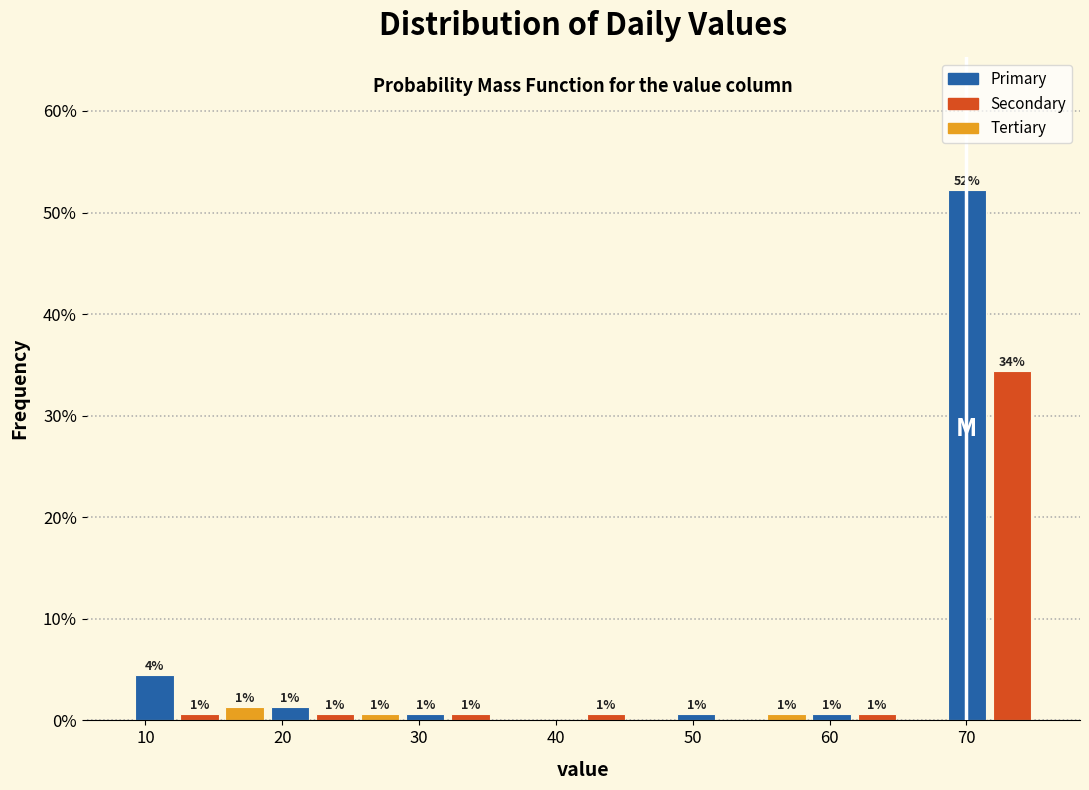

Read against the x-axis, roughly where is the centre of the tallest bar?

70